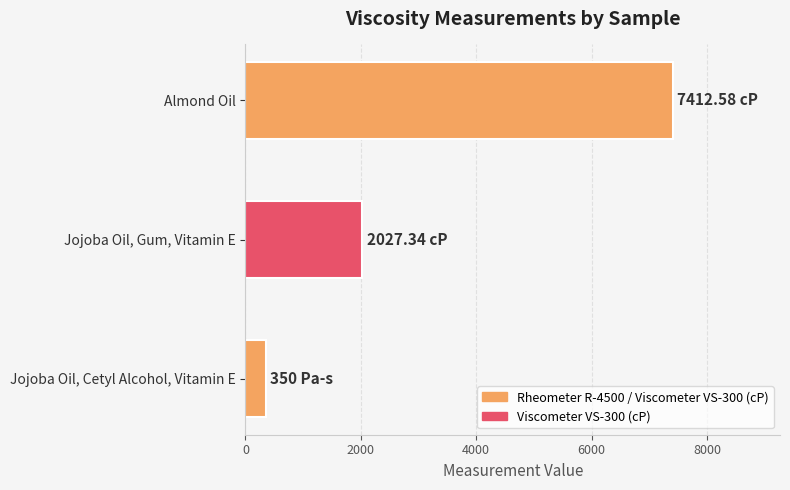

List the labels in order of value, largest first.

Almond Oil, Jojoba Oil, Gum, Vitamin E, Jojoba Oil, Cetyl Alcohol, Vitamin E